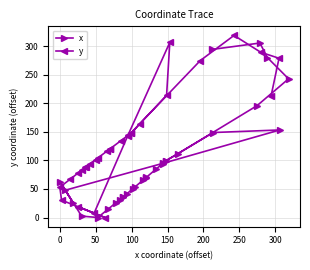

How many values in the x series exceed 69?

15